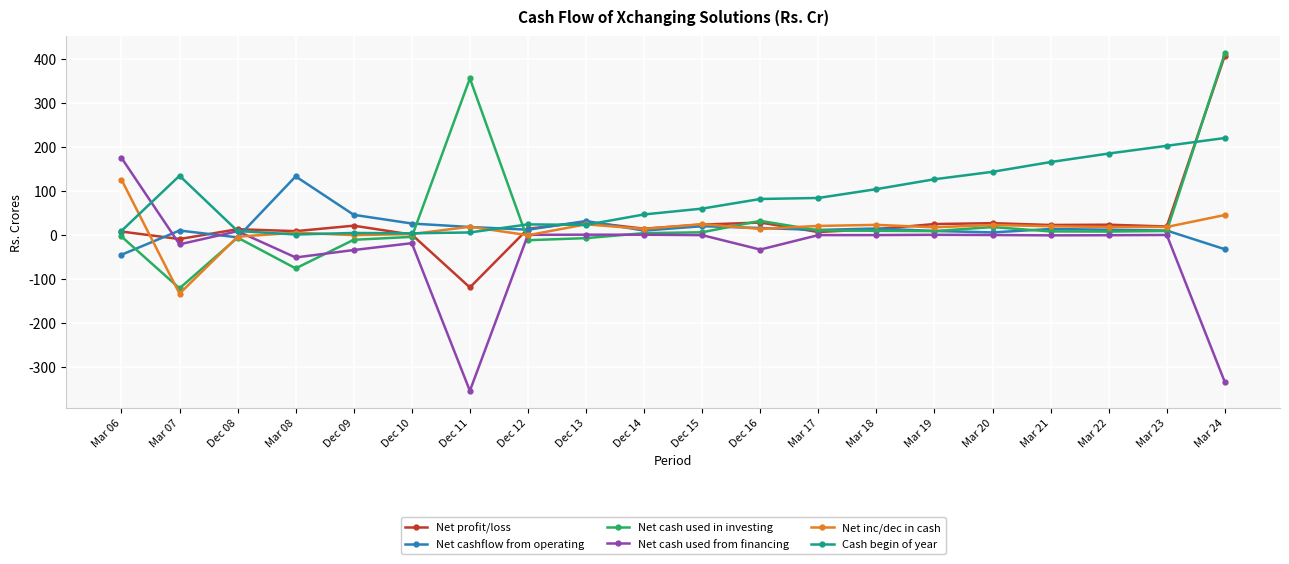

At which label does Net inc/dec in cash first exceed 17?

Mar 06